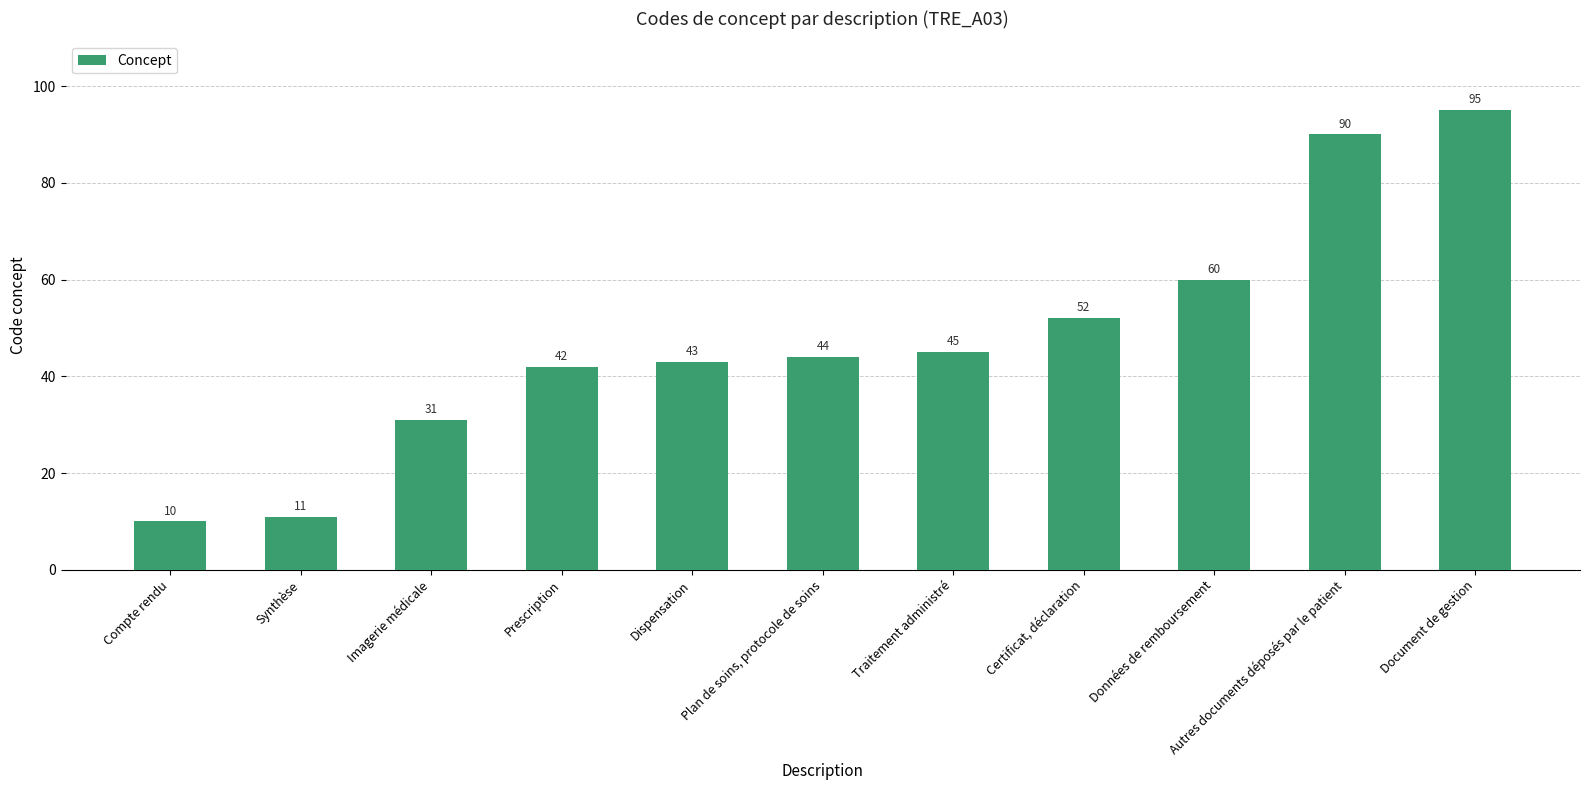

Does the chart contain stacked bars?

No